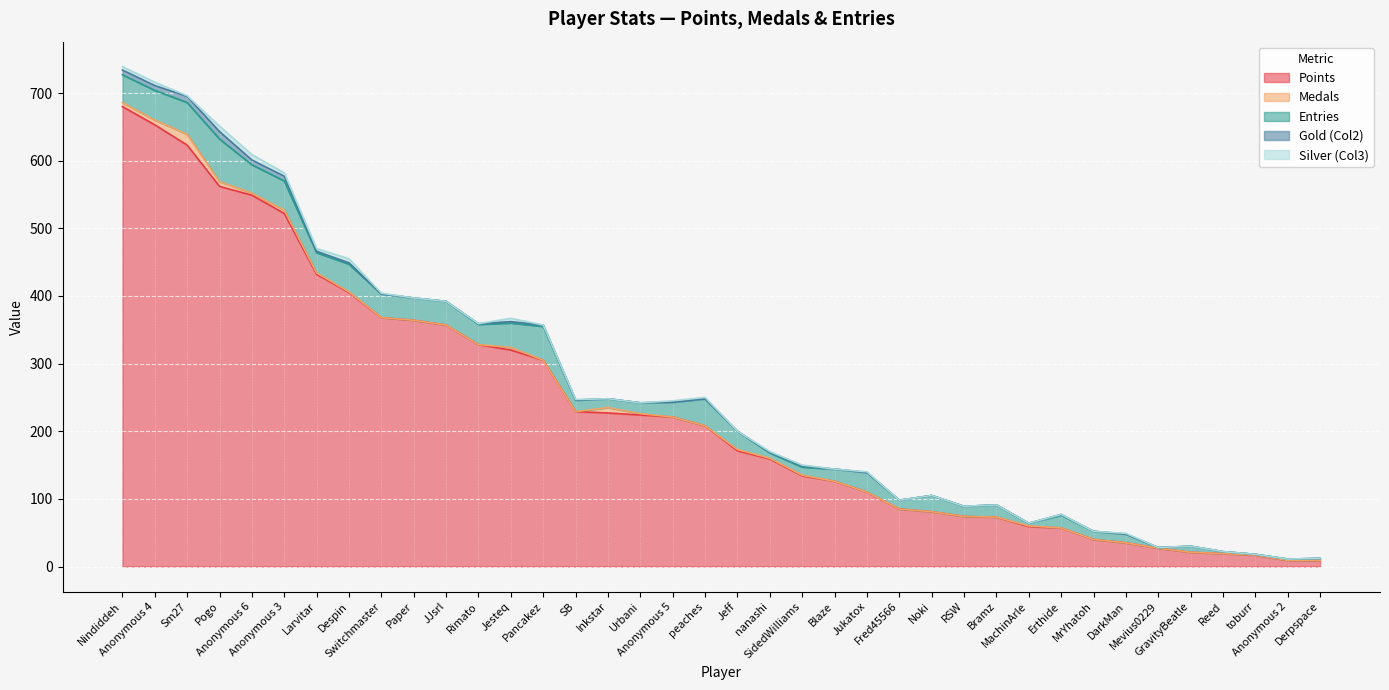

The Silver (Col3) series shows -5 at Rimato. True or false?

False